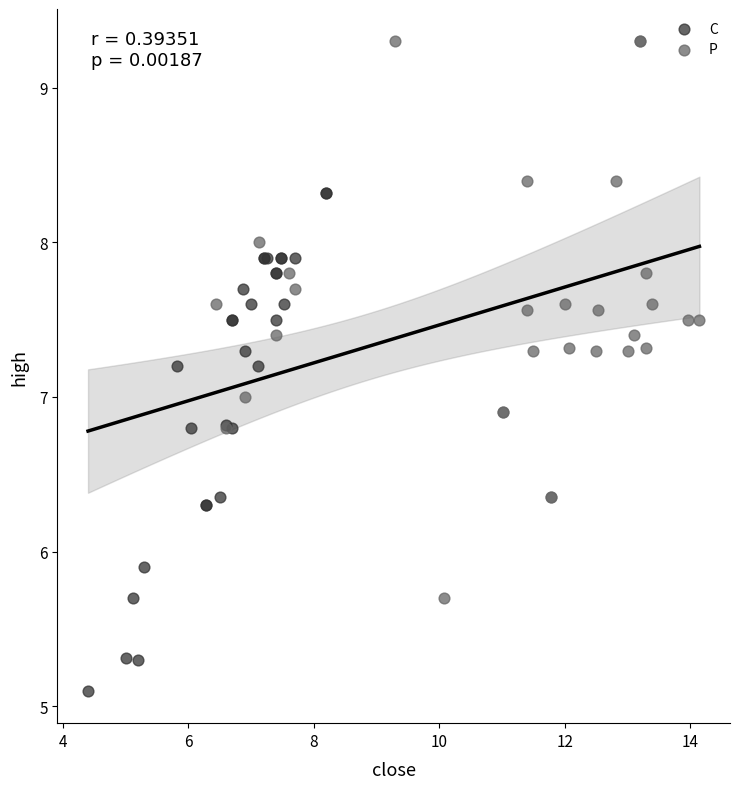

Which series reaches the maximum Y coordinate?

P